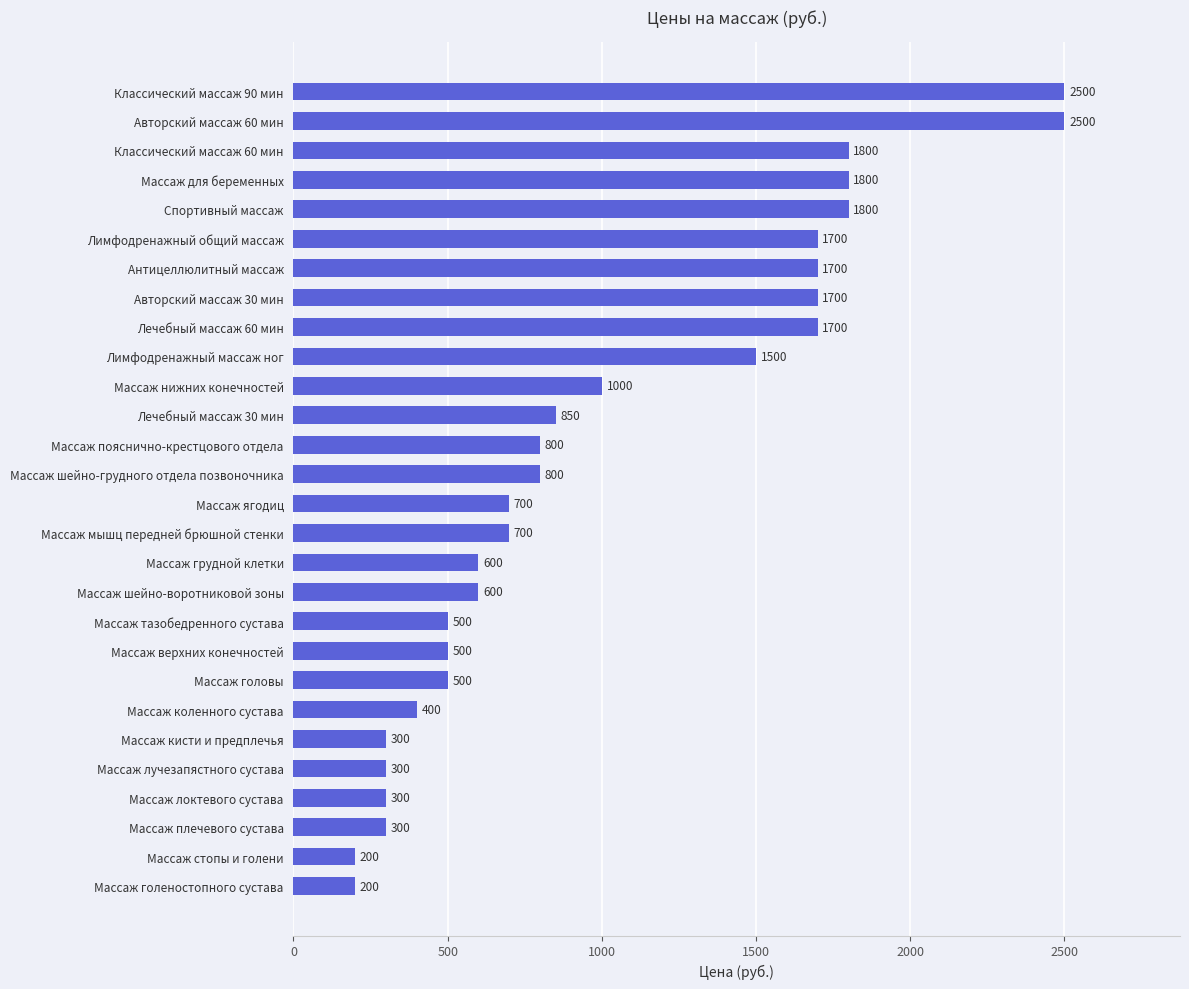

How many bars are there in total?

28